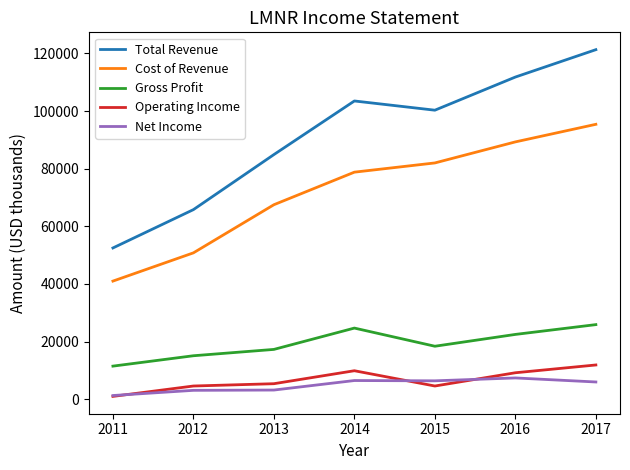

At 2017, list the series in order from largest to smallest.

Total Revenue, Cost of Revenue, Gross Profit, Operating Income, Net Income